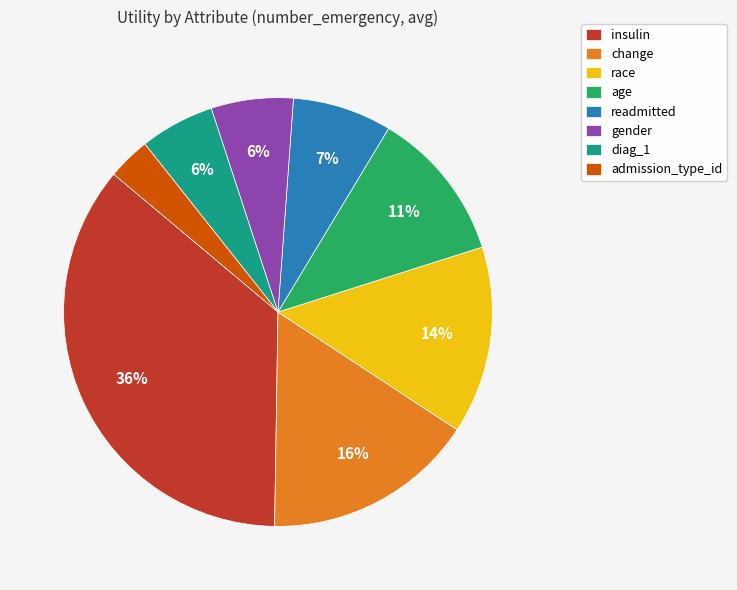

To the nearest percent, what is the difference between the race and gender slice percentages?

8%